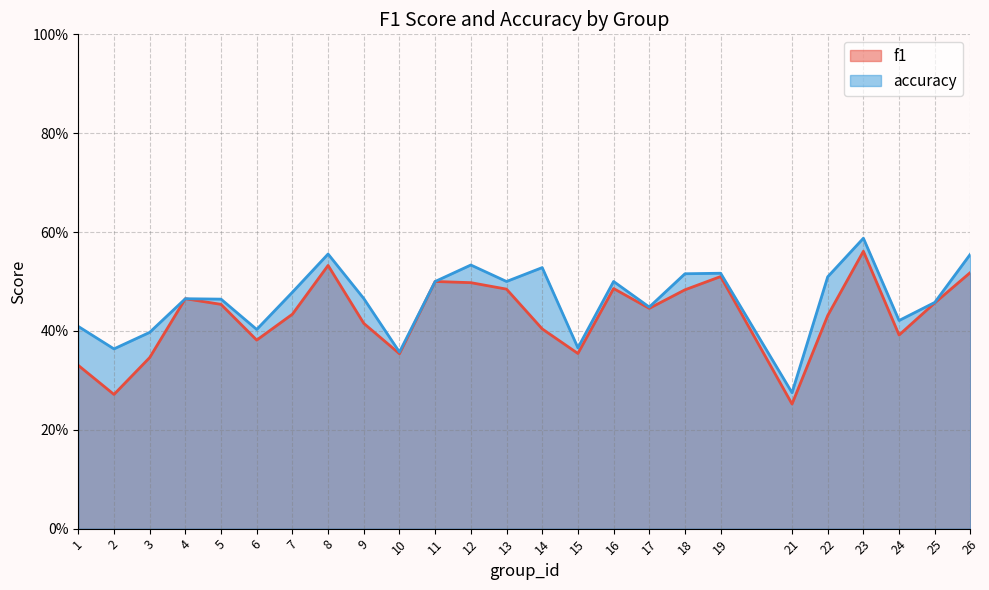

Rank the categories by accuracy value from lowest to highest.

21, 10, 2, 15, 3, 6, 1, 24, 17, 25, 5, 4, 9, 7, 11, 13, 16, 22, 18, 19, 14, 12, 8, 26, 23